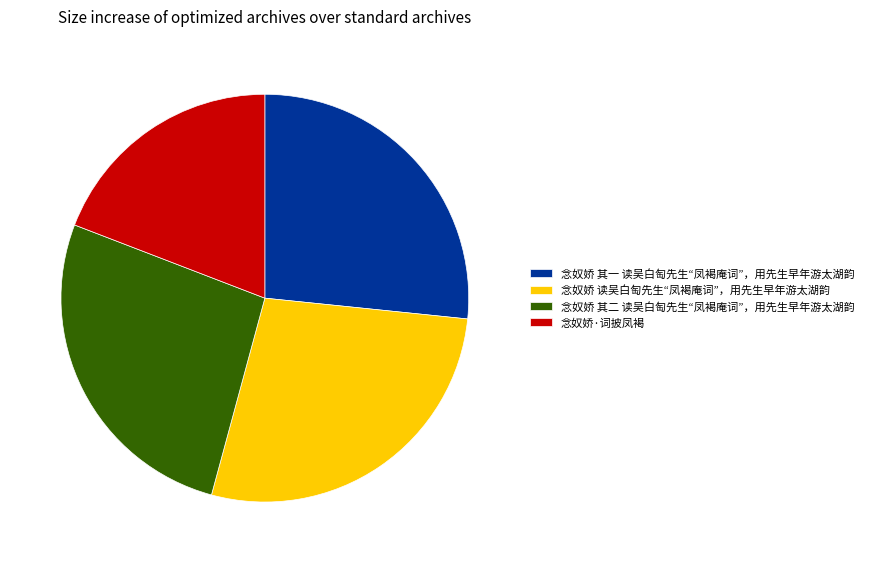

The 念奴娇 读吴白匋先生“凤褐庵词”，用先生早年游太湖韵 slice represents 28% of the pie. True or false?

True